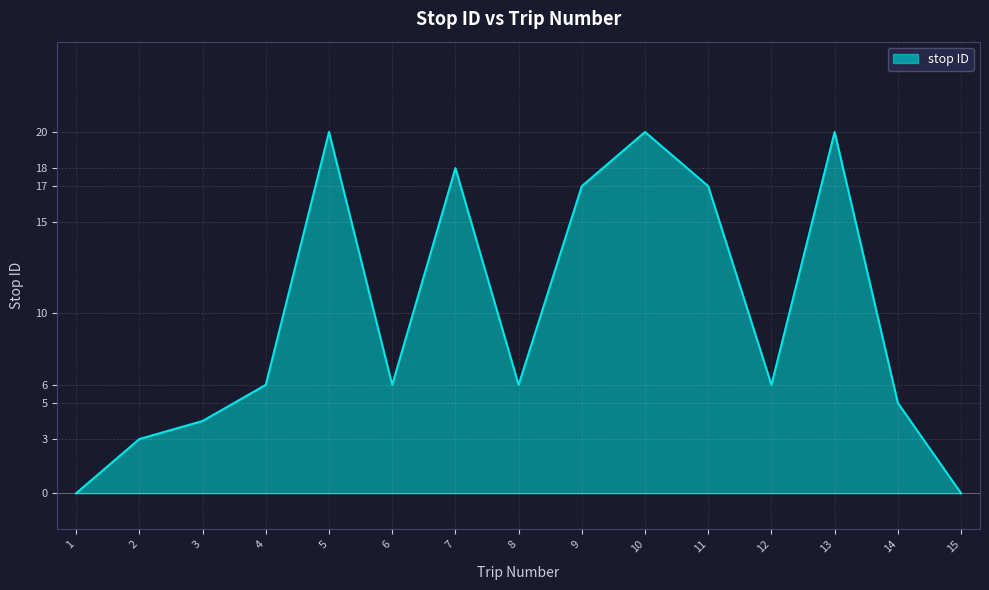

What is the difference between the maximum and minimum values?

20